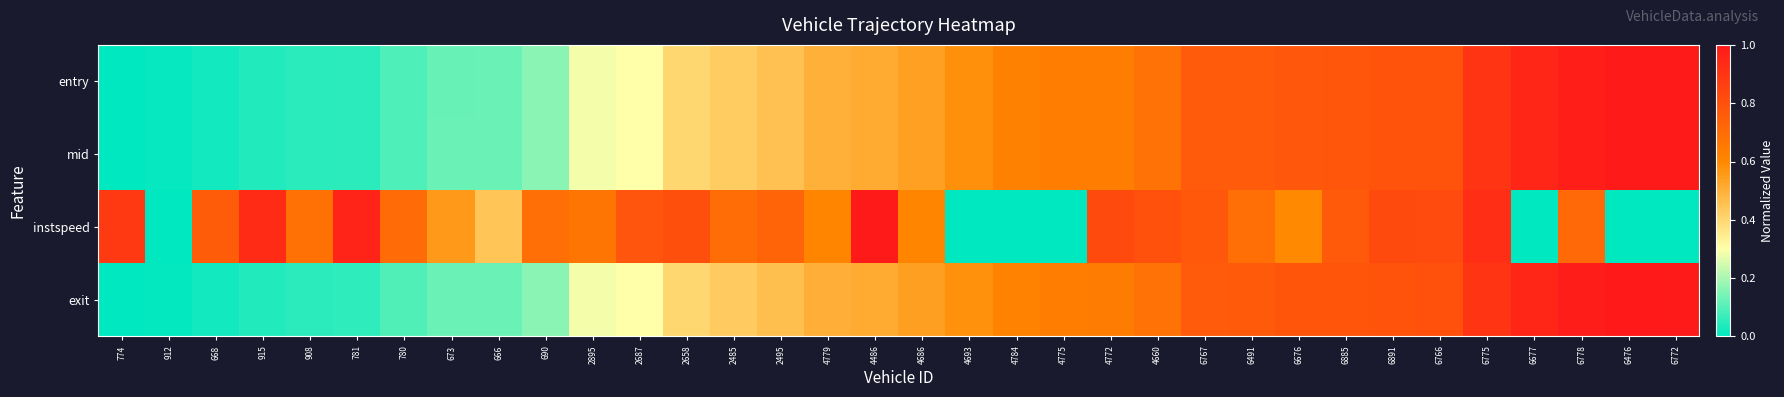

Which series has the largest range (max minus min)?

entry